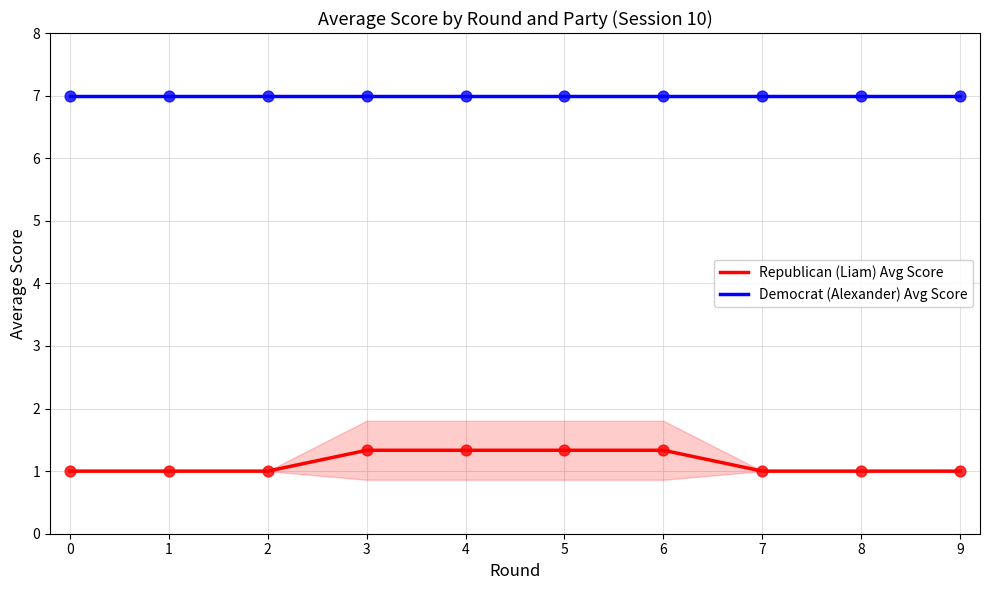

At how many categories does at least one series exceed 2?

10